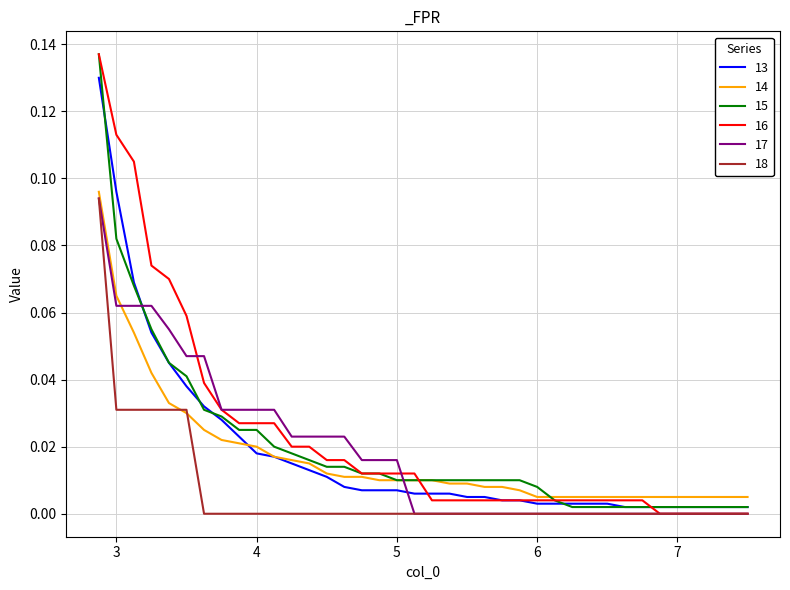

How many intersections are there between 16 and 17?

2